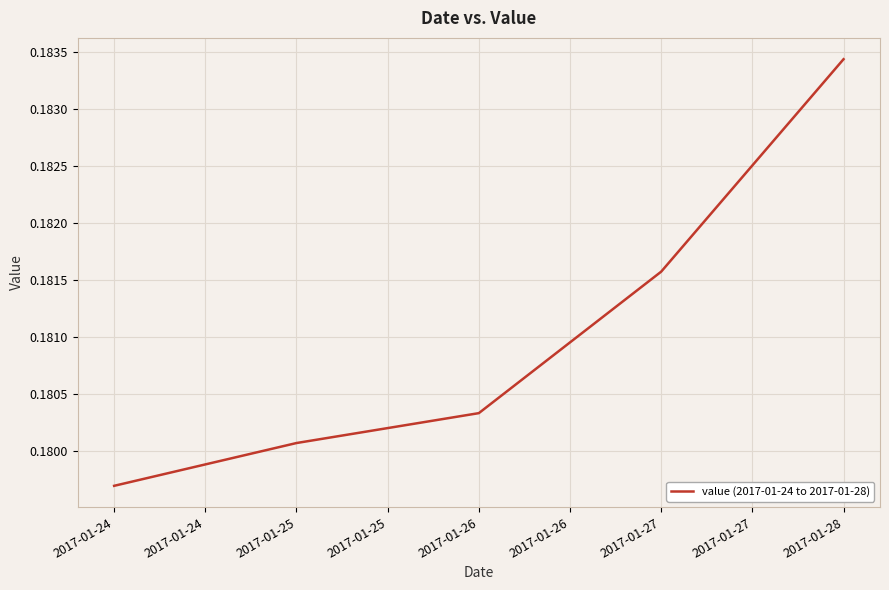

The value at 2017-01-25 is 0.1. True or false?

False